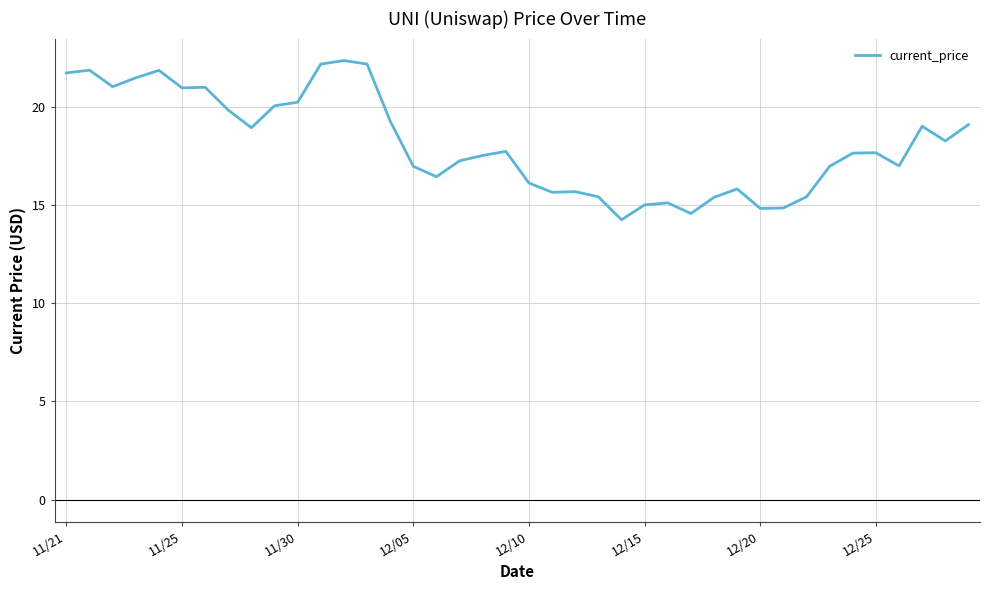

What is the maximum value shown in the chart?

22.3